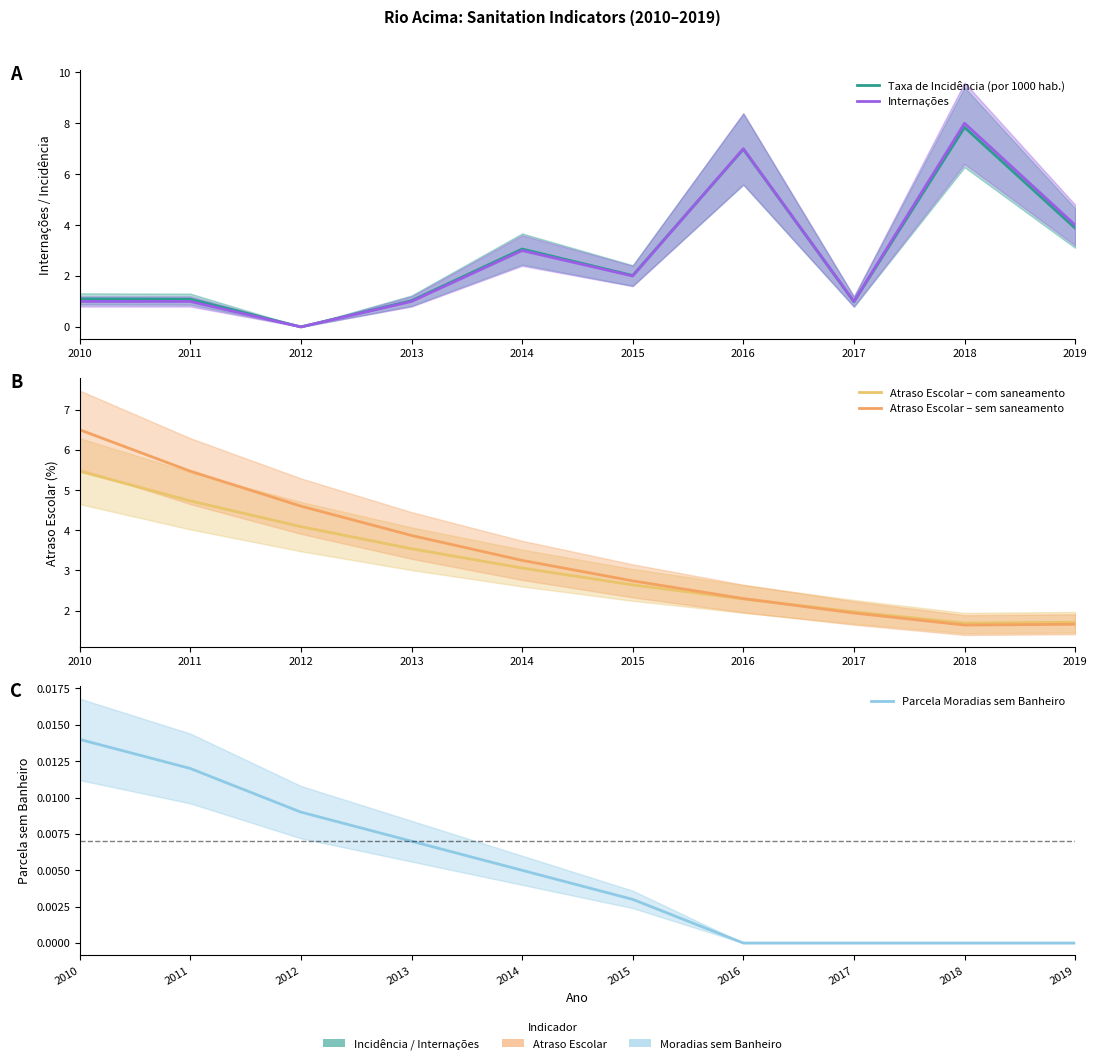

At which label does Atraso Escolar – sem saneamento reach its minimum?

2018